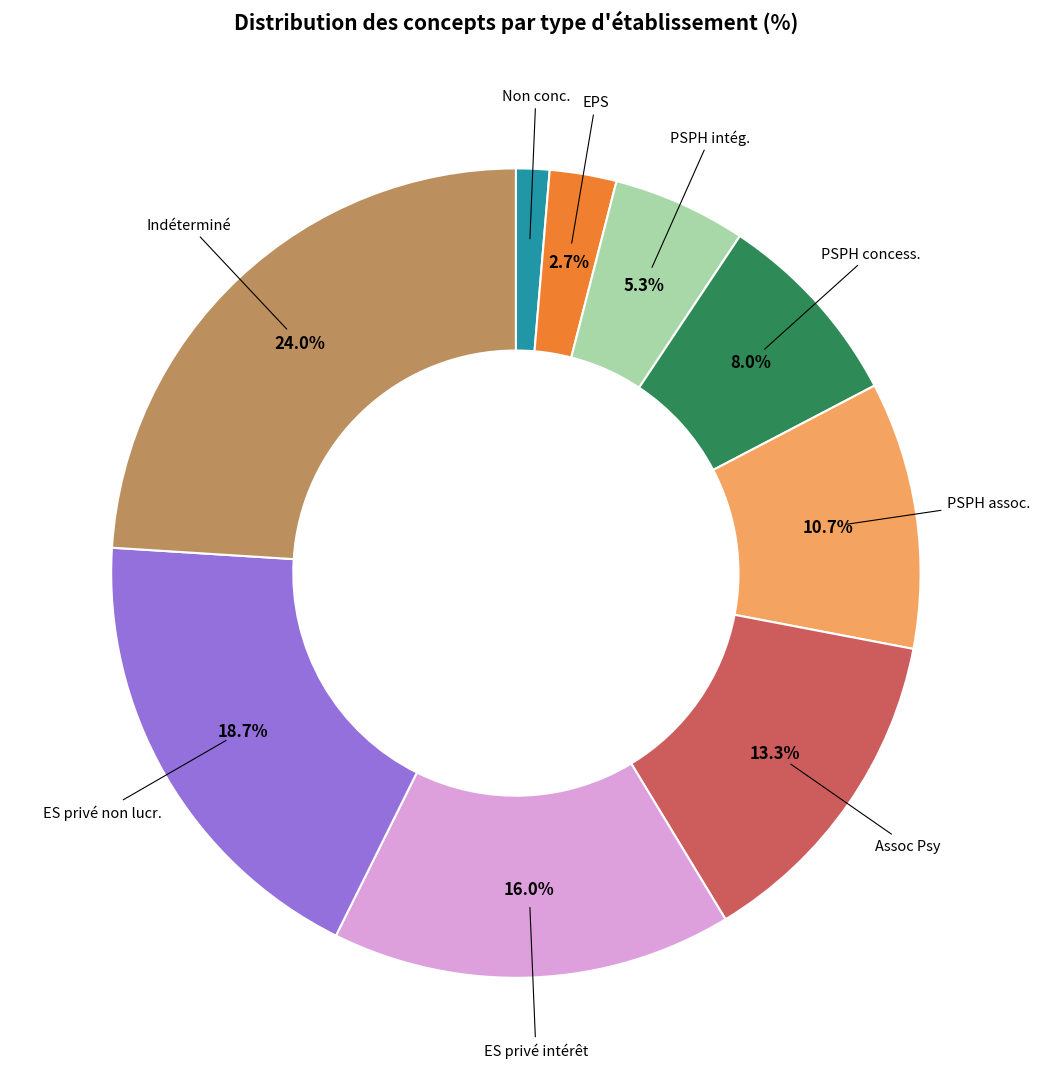

Is there a majority slice in this chart?

No